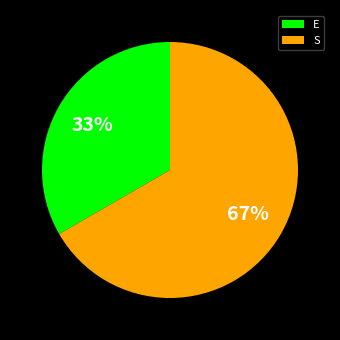

To the nearest percent, what is the average slice percentage?

50%